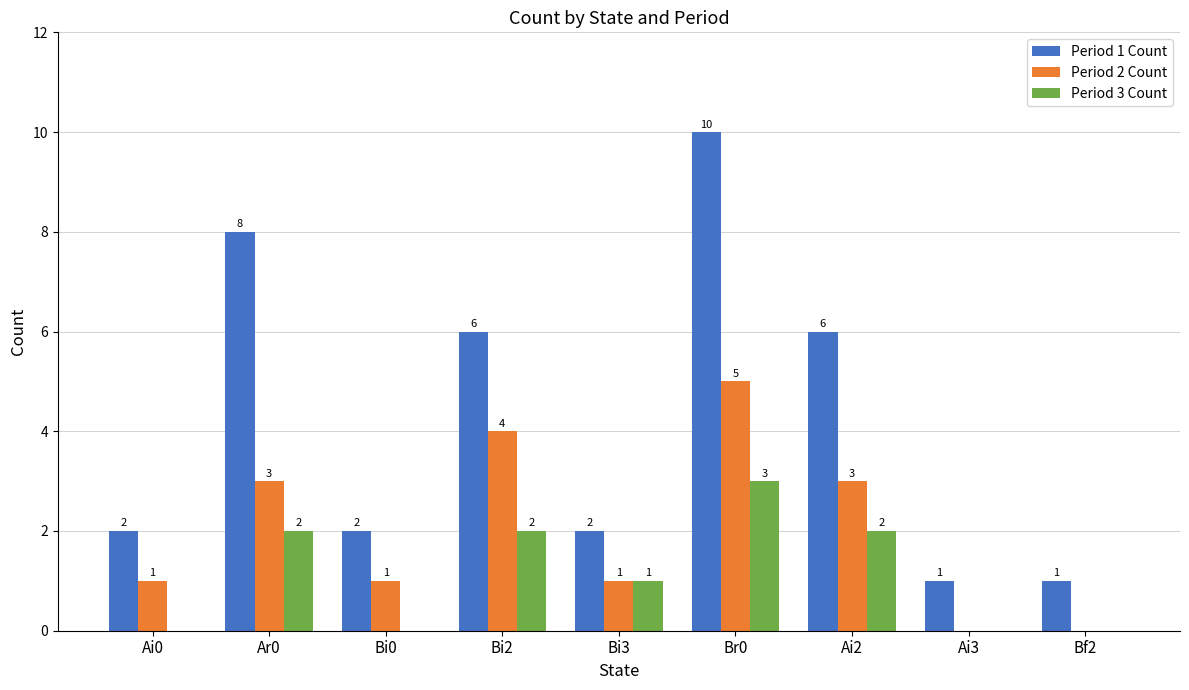

Between Ai0 and Ai2, which series saw the biggest shift?

Period 1 Count